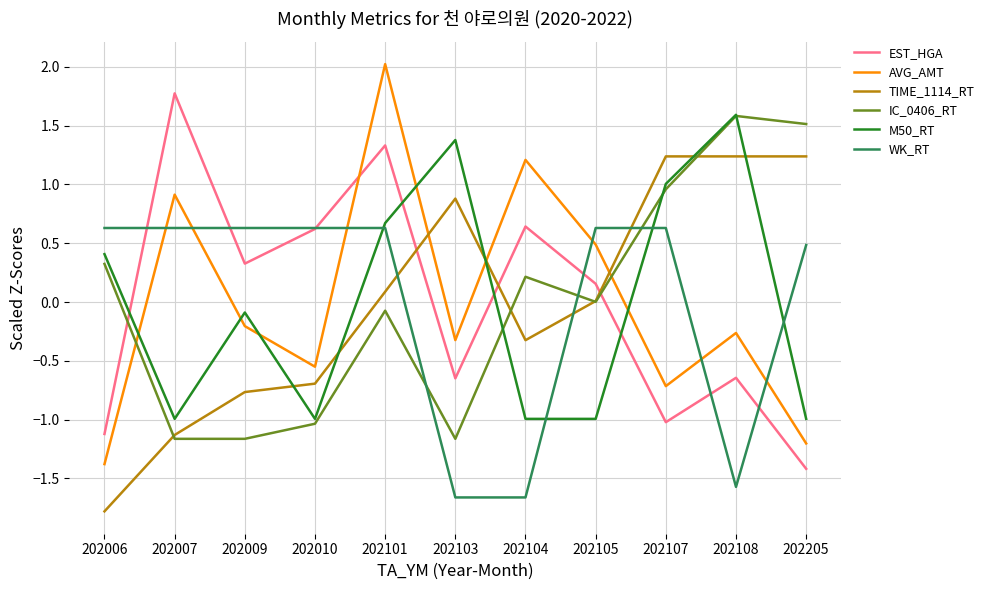

How many negative values does the EST_HGA series have?

5